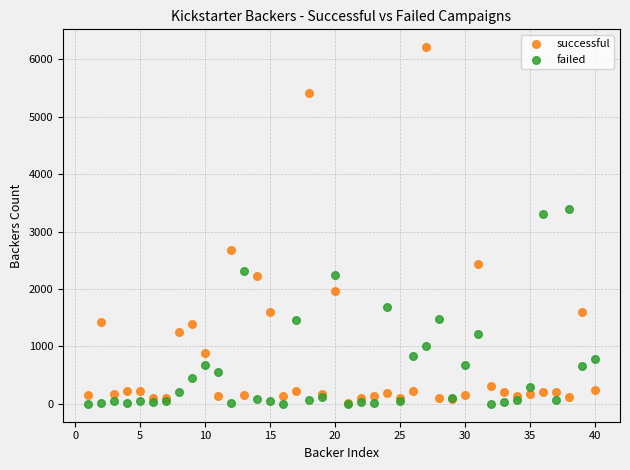

Across all series, what Y value is closest to 3106?

3304